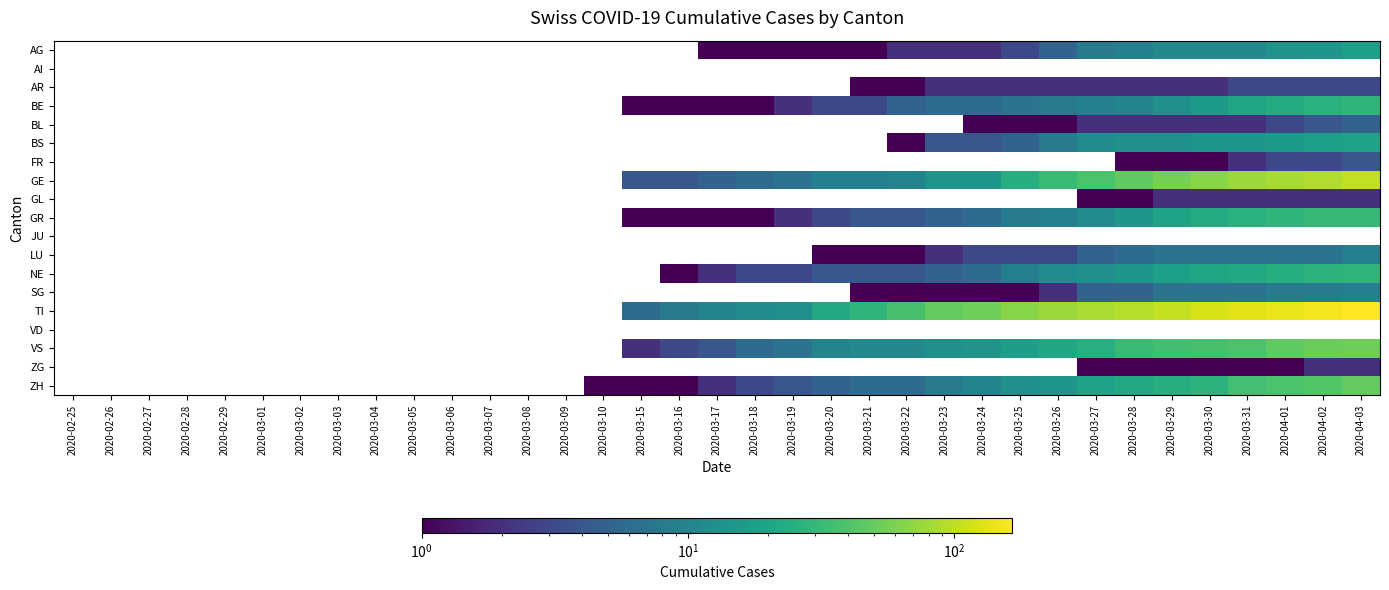

What is the maximum value shown in the chart?

165.0